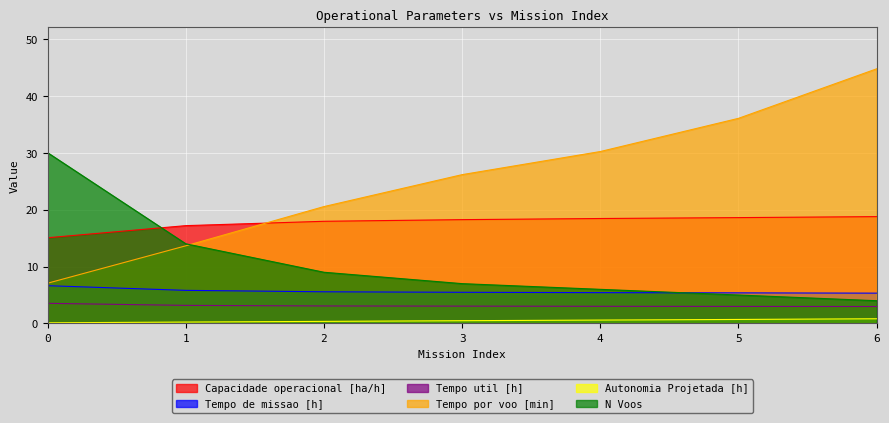

True or false: Capacidade operacional [ha/h] has a value of 17.2 at 1.

True